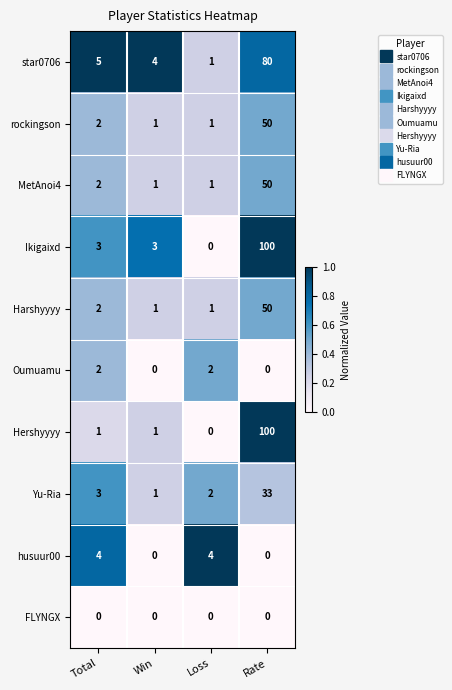

Which category has the highest value across all series?

Rate